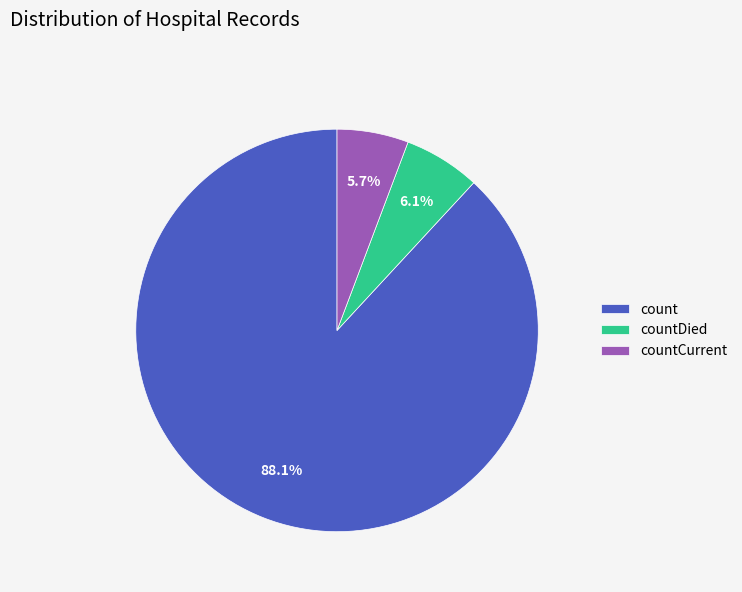

What percentage is the countDied slice, to the nearest percent?

6%